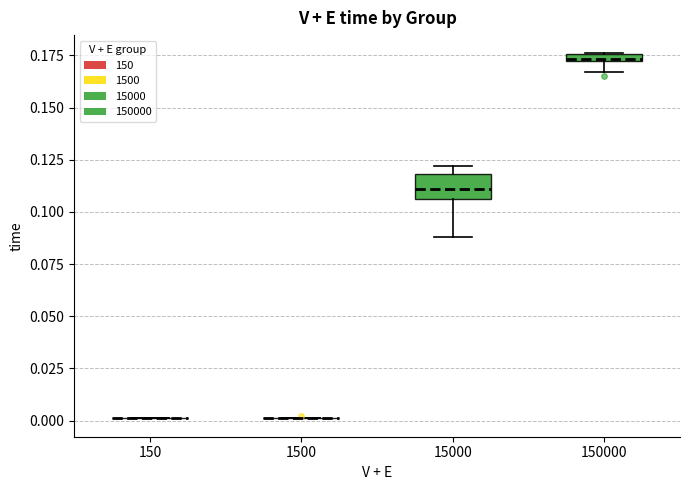

Comparing the boxes themselves (not the whiskers), which one is the tallest?

15000